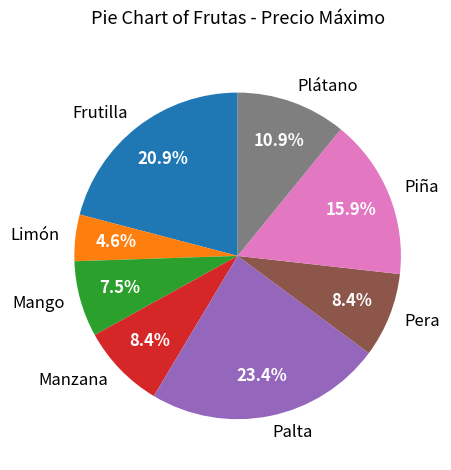

Count the number of slices in the pie.

8